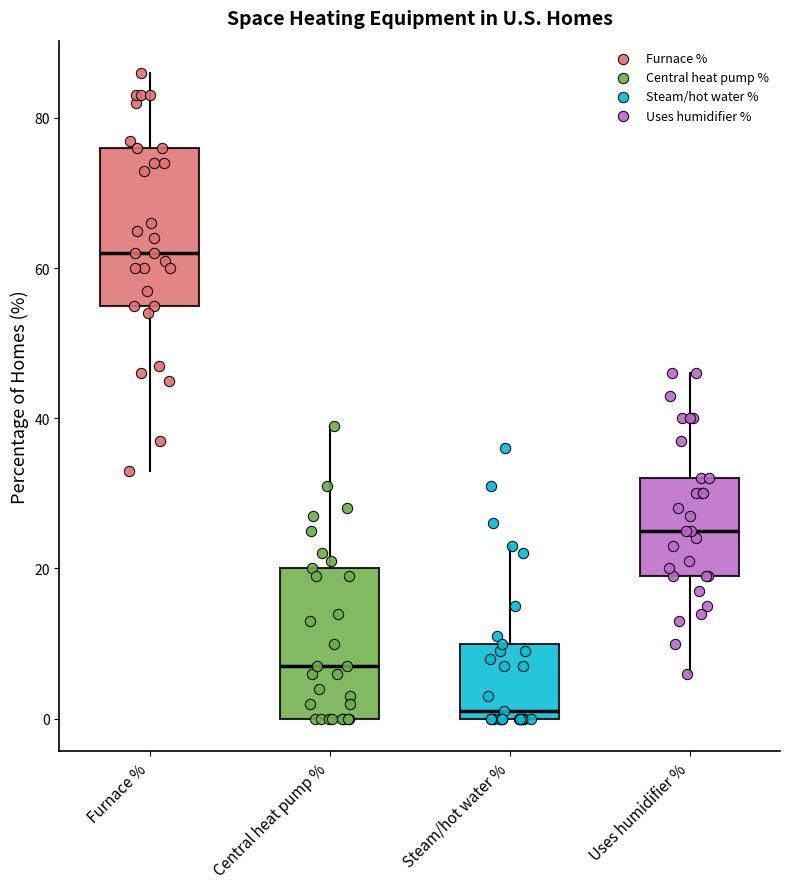

Reading left to right, read every box against the y-axis: the position of its median line, the range the box covers, and the ends of its whiskers. The values are not printed on the chart, so give them approximately, as read against the axis.

Furnace %: median 62, box 56 to 76, whiskers 34 to 86
Central heat pump %: median 8, box 0 to 20, whiskers 0 to 40
Steam/hot water %: median 2, box 0 to 10, whiskers 0 to 24
Uses humidifier %: median 26, box 20 to 32, whiskers 6 to 46